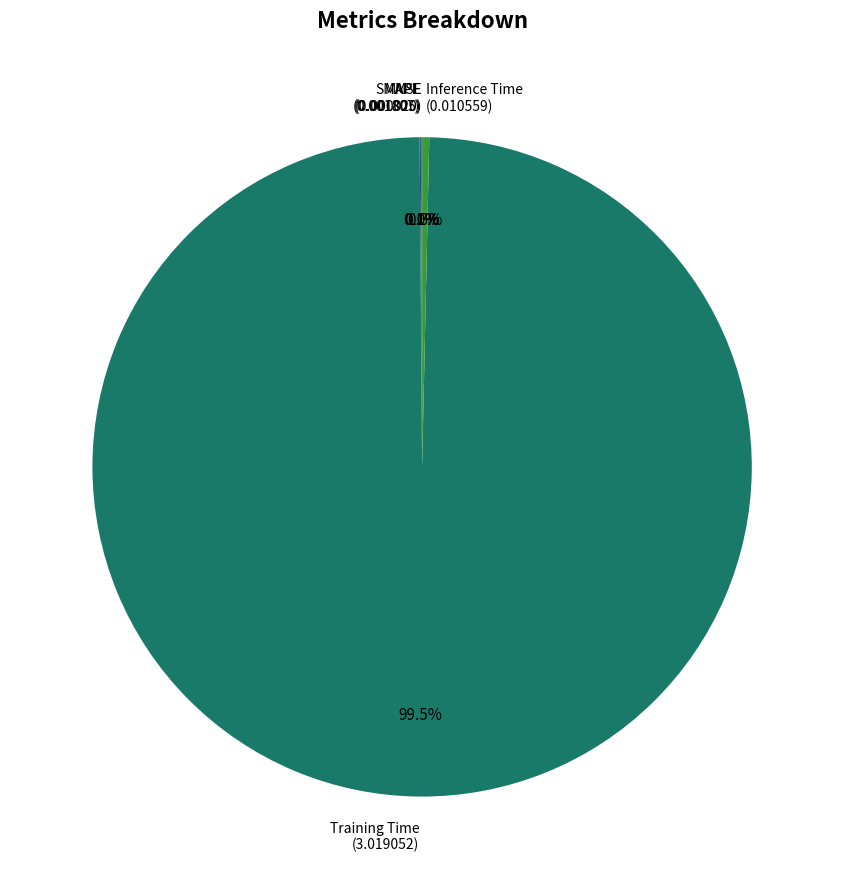

Is Inference Time (0.010559) the majority of the pie?

No